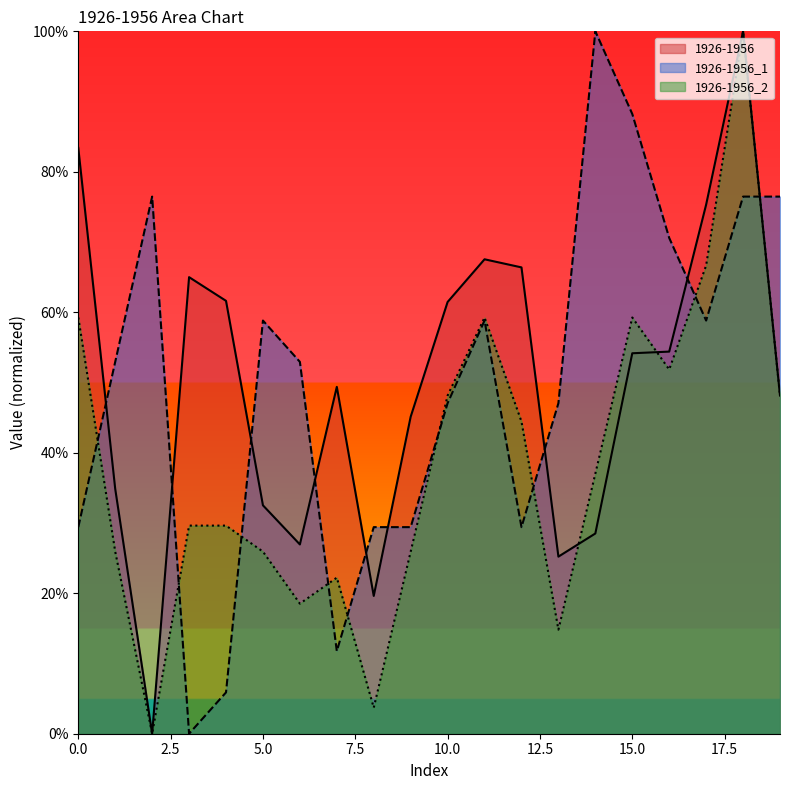

How many intersections are there between 1926-1956_2 and 1926-1956?

2